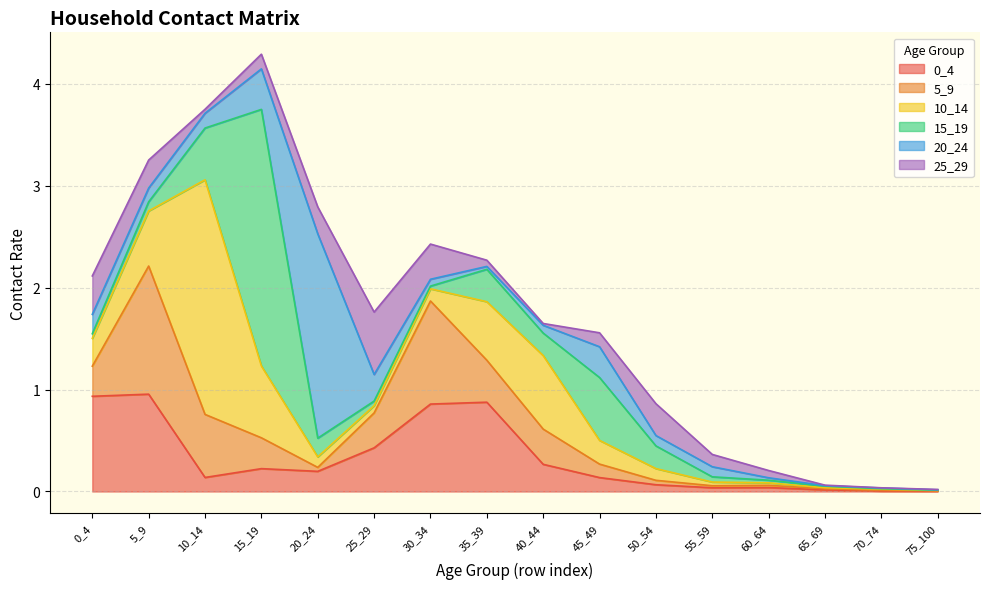

Reading left to right, extract all data points from this chart.

0_4: 0.9	1.0	0.1	0.2	0.2	0.4	0.9	0.9	0.3	0.1	0.1	0.0	0.0	0.0	0.0	0.0
5_9: 0.3	1.3	0.6	0.3	0.0	0.3	1.0	0.4	0.3	0.1	0.0	0.0	0.0	0.0	0.0	0.0
10_14: 0.3	0.5	2.3	0.7	0.1	0.1	0.1	0.6	0.7	0.2	0.1	0.0	0.0	0.0	0.0	0.0
15_19: 0.0	0.1	0.5	2.5	0.2	0.0	0.0	0.3	0.2	0.6	0.2	0.1	0.0	0.0	0.0	0.0
20_24: 0.2	0.1	0.1	0.4	2.0	0.3	0.1	0.0	0.1	0.3	0.1	0.1	0.0	0.0	0.0	0.0
25_29: 0.4	0.3	0.0	0.1	0.3	0.6	0.3	0.1	0.0	0.1	0.3	0.1	0.1	0.0	0.0	0.0